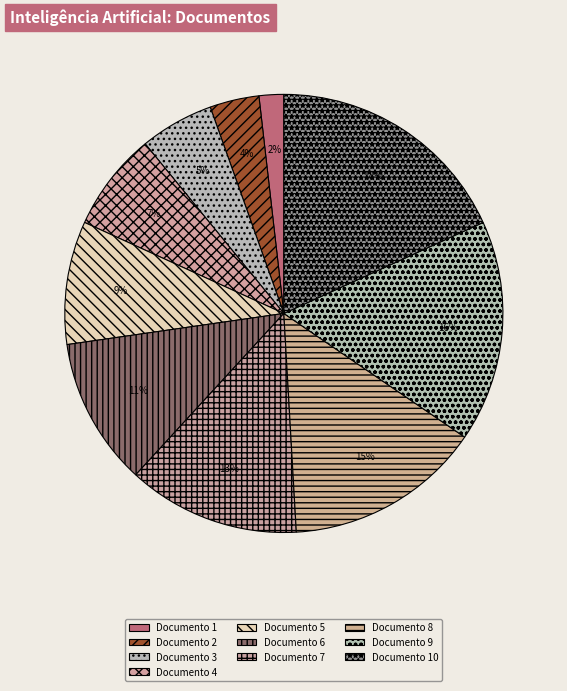

Is there a majority slice in this chart?

No